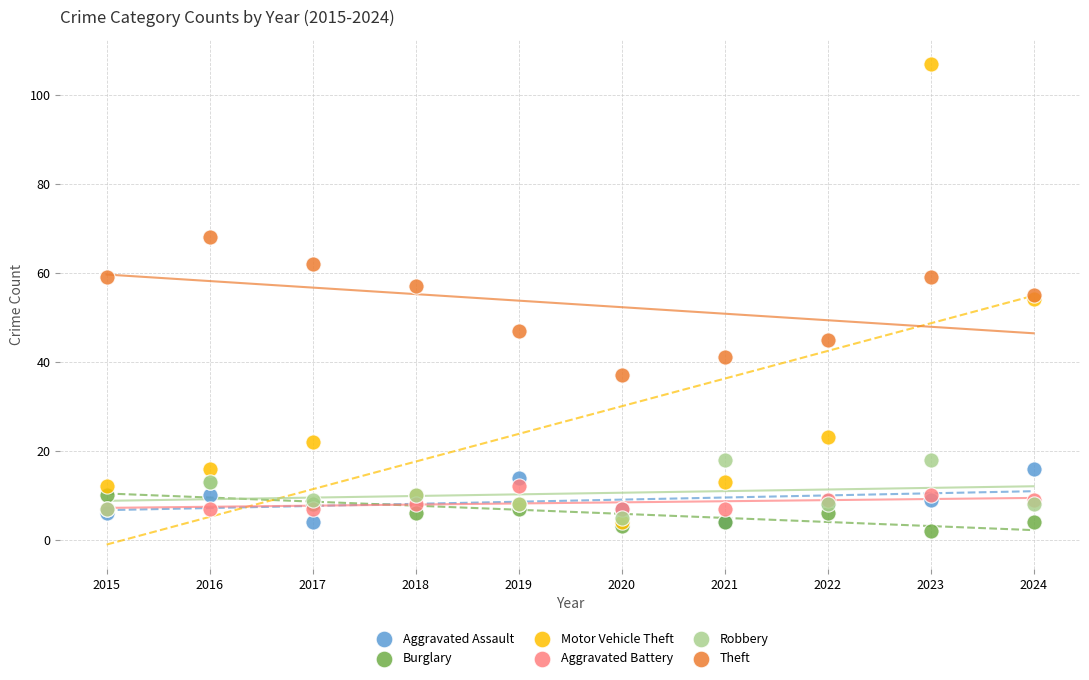

What are all the series names shown in the legend?

Aggravated Assault, Burglary, Motor Vehicle Theft, Aggravated Battery, Robbery, Theft